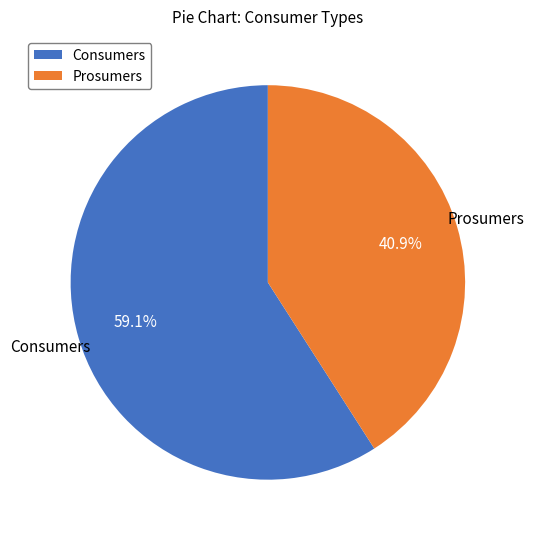

What is the majority slice?

Consumers